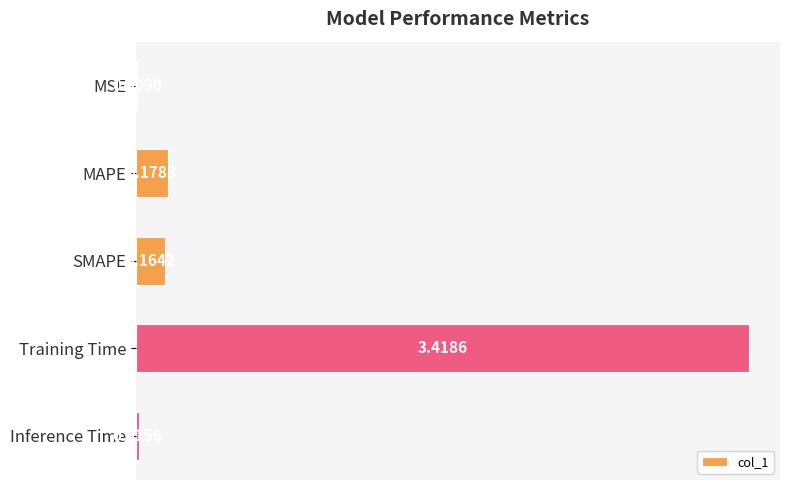

What is the sum of the values at SMAPE and MAPE?

0.3